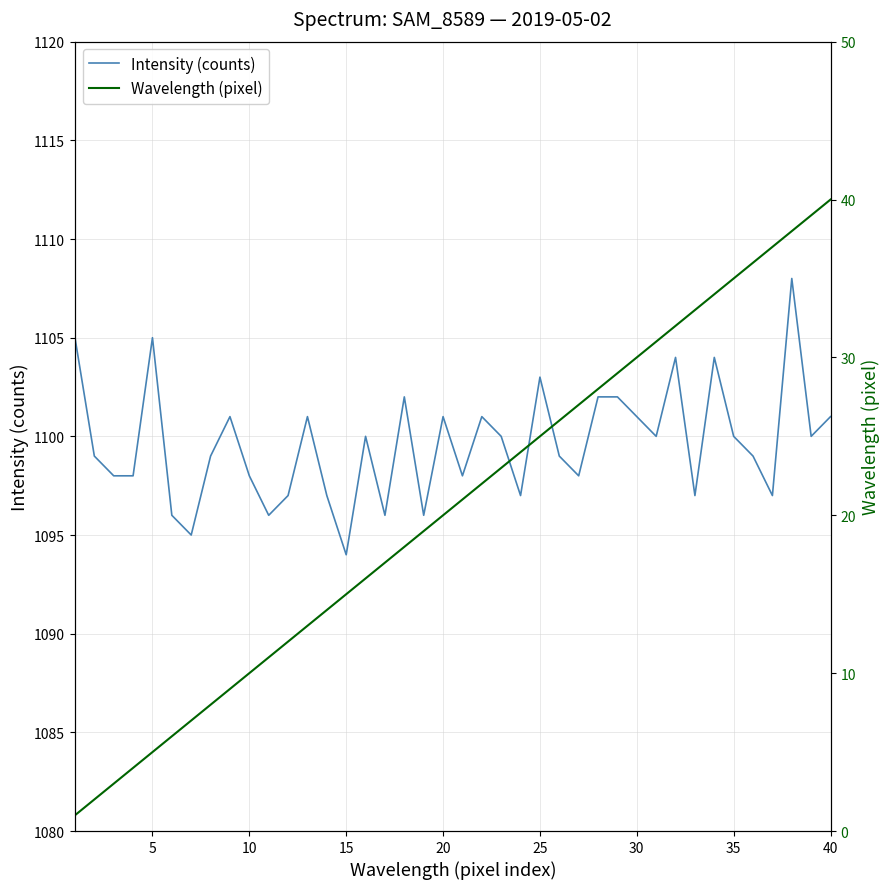

What is the maximum value shown in the chart?

1108